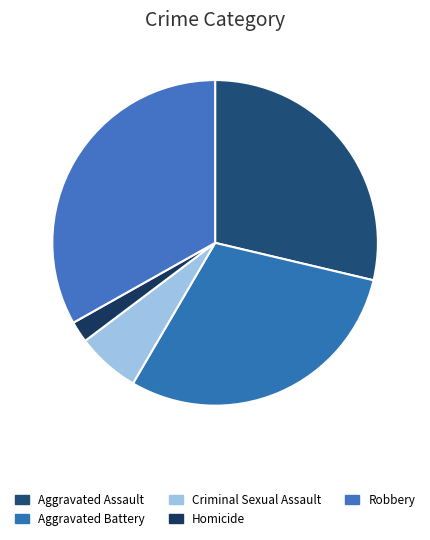

To the nearest percent, what percentage of the pie is Criminal Sexual Assault?

6%